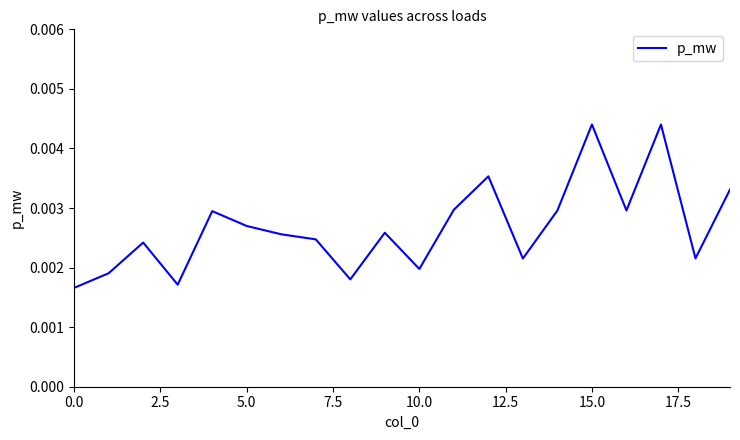

How many series are shown in this chart?

1